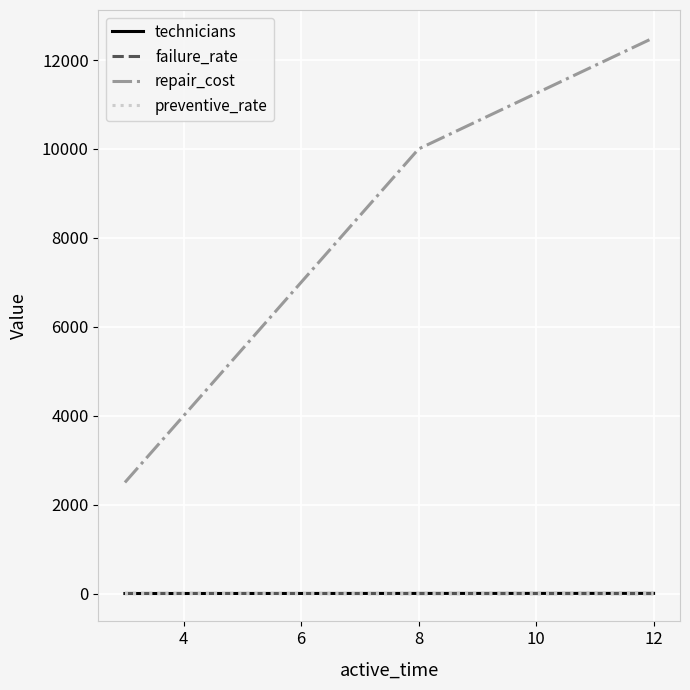

What is the maximum value for repair_cost?

12500.0